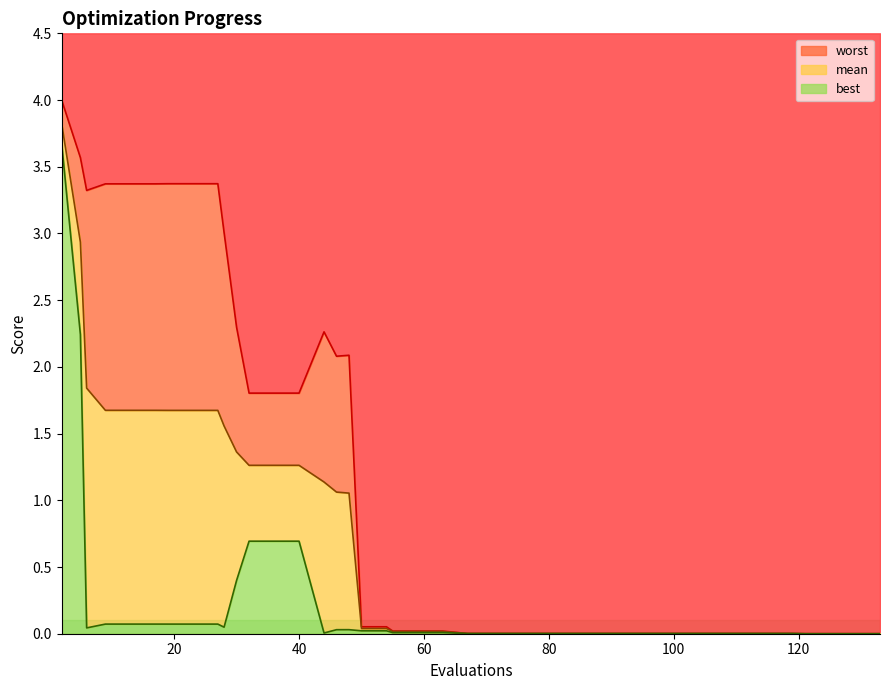

True or false: best has a value of 0.0 at 31.

False